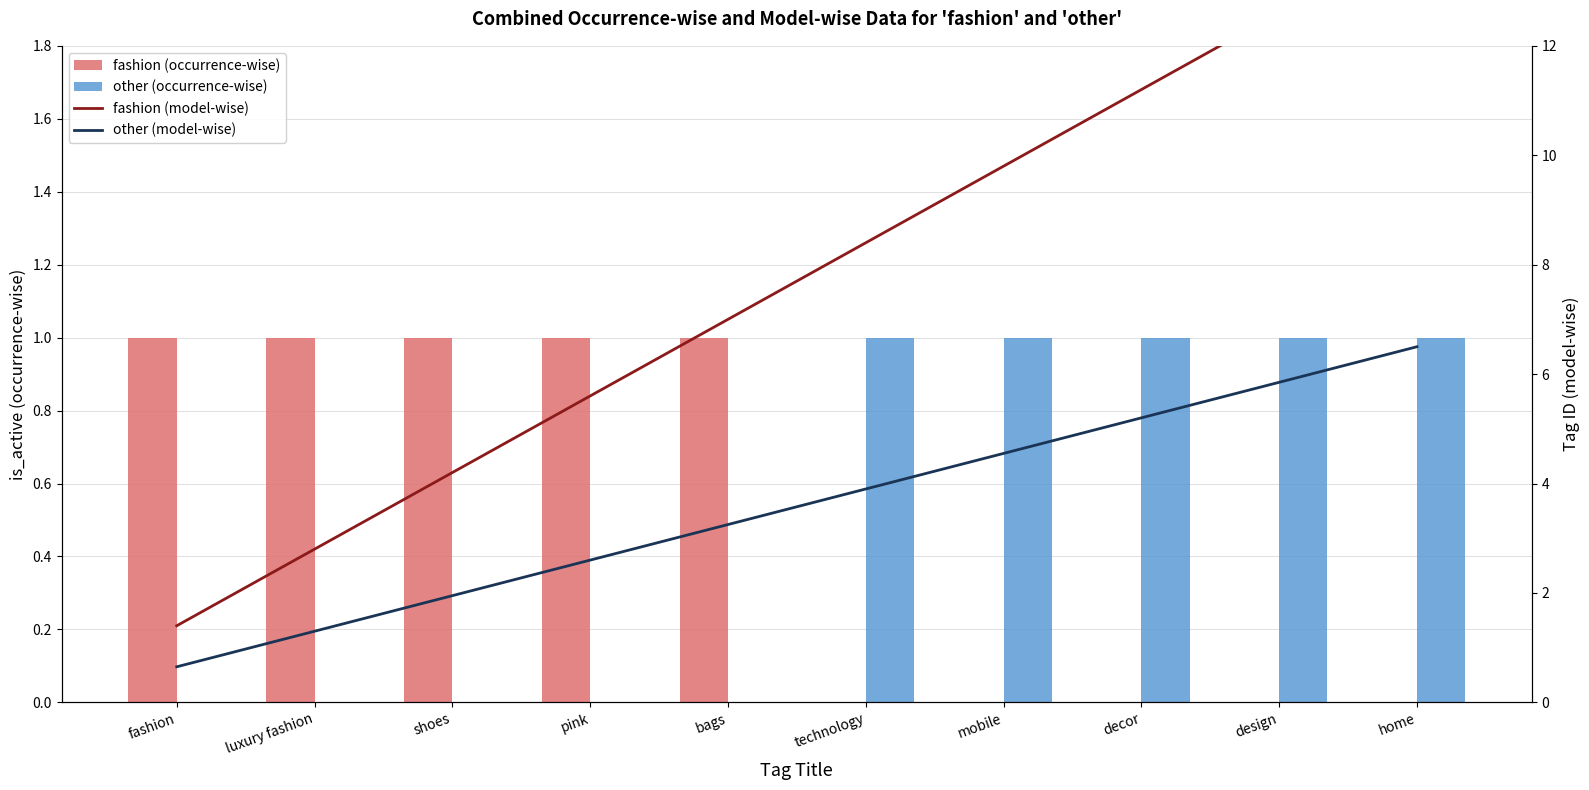

What are all the series names shown in the legend?

fashion (occurrence-wise), other (occurrence-wise), fashion (model-wise), other (model-wise)